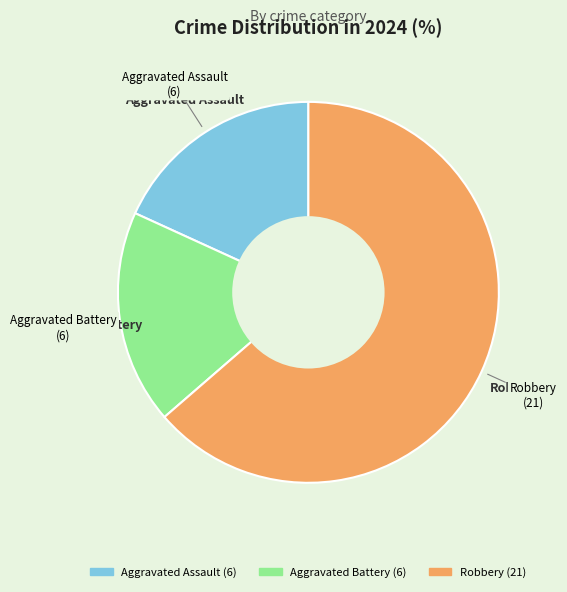

Does any single category account for the majority?

Yes